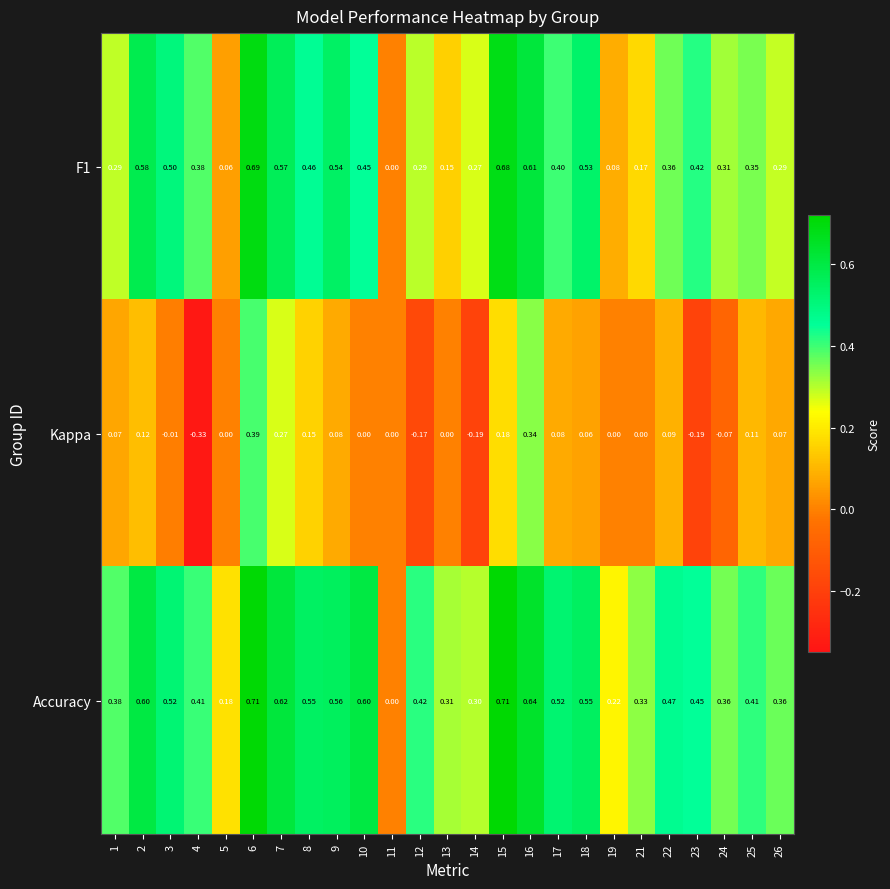

Which series has the largest total across all categories?

Accuracy